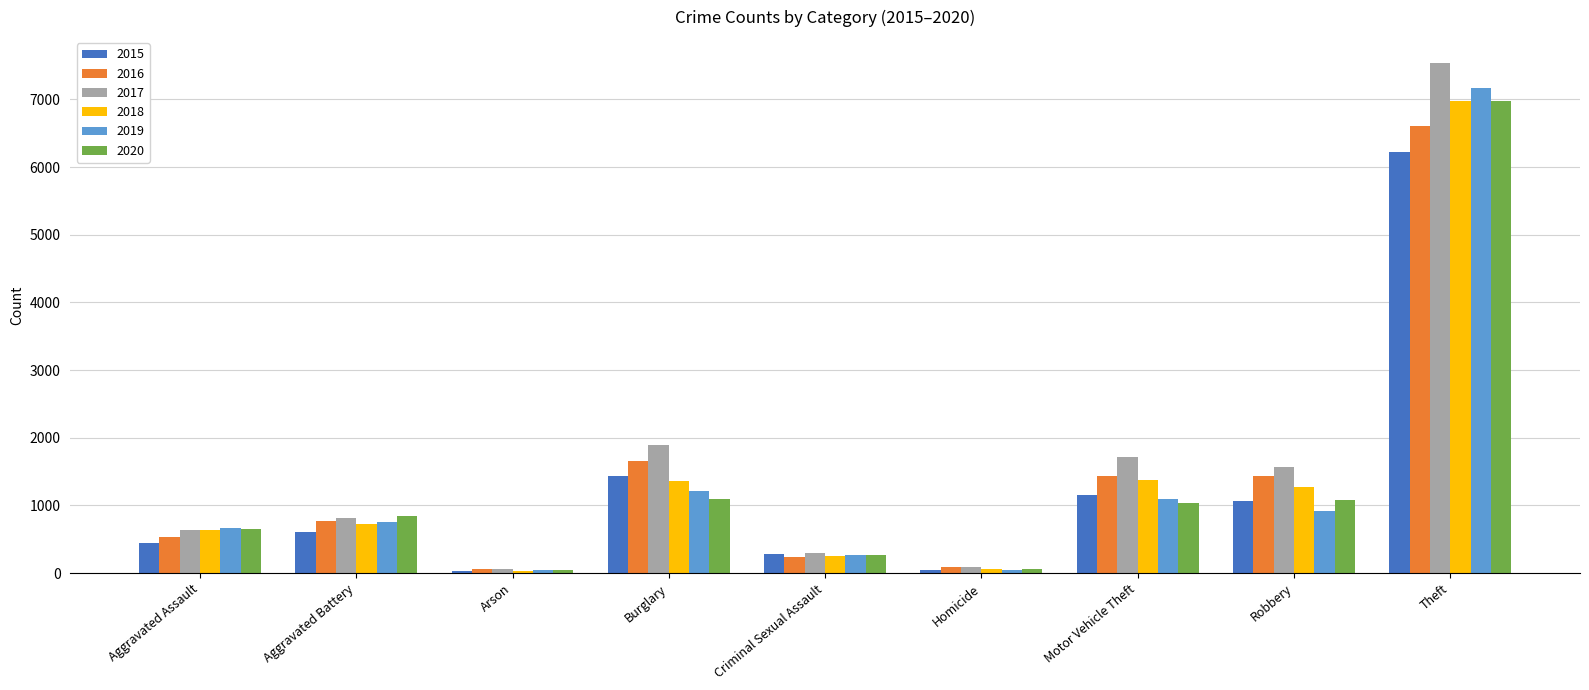

Read the 2016 value at Criminal Sexual Assault.

242